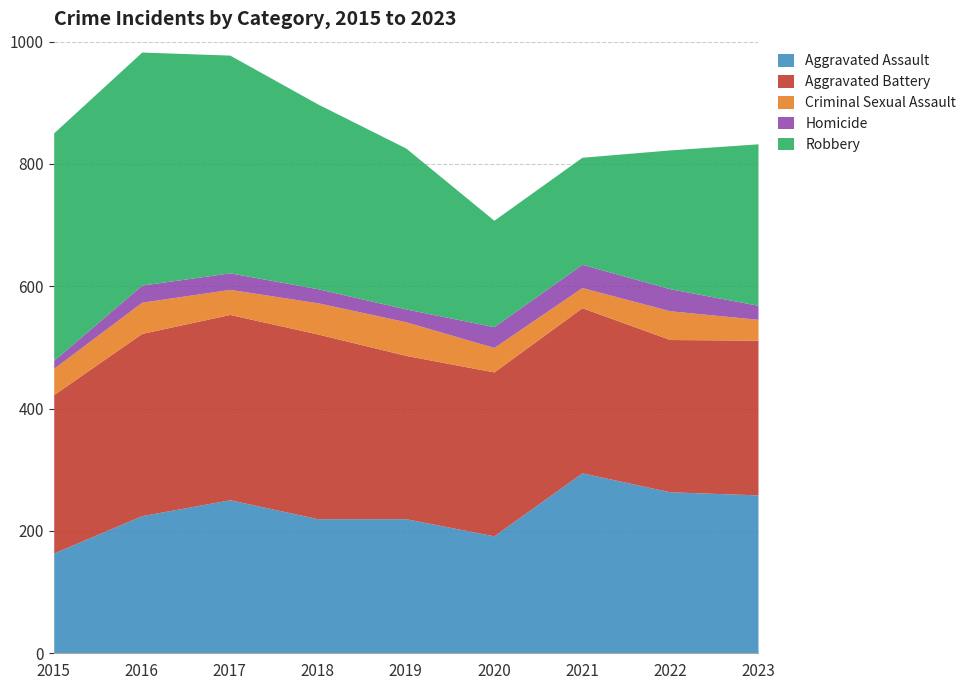

How many data points in Criminal Sexual Assault are above 43?

4